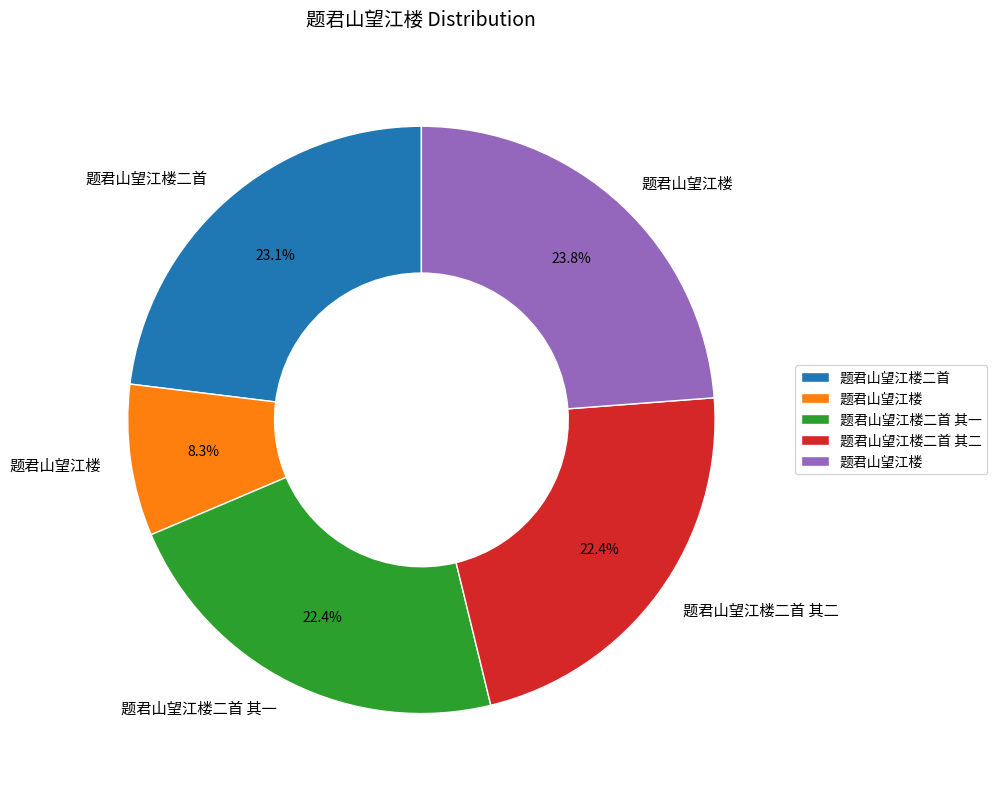

Is there any slice that represents more than half of the pie?

No